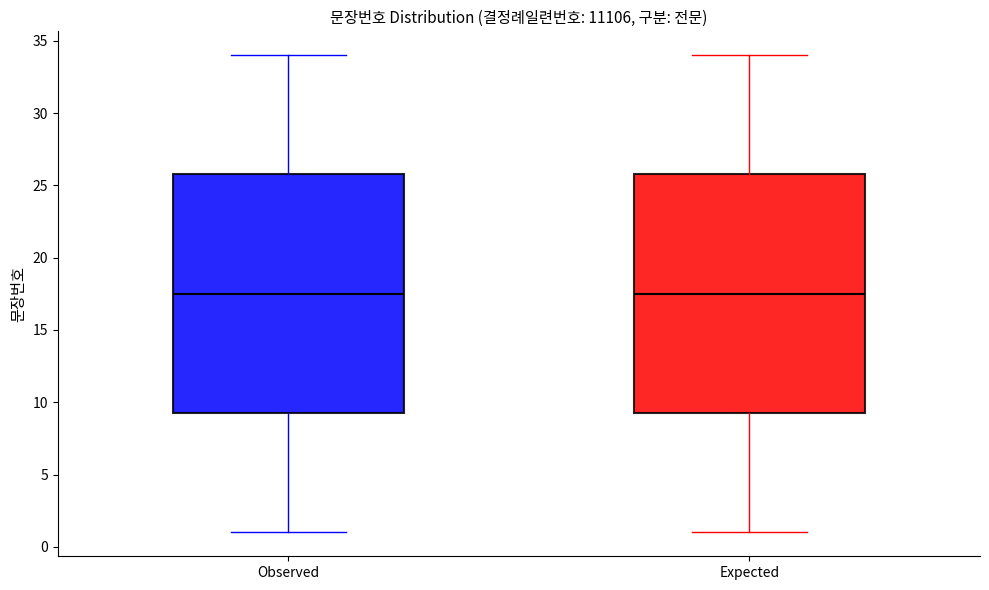

Reading left to right, transcribe this box plot: for each box, give where its median line is, the range the box spans, and where its two whiskers end, as read against the y-axis. The values are not printed on the chart, so give them approximately, as read against the axis.

Observed: median 17.5, box 9.5 to 26.0, whiskers 1.0 to 34.0
Expected: median 17.5, box 9.5 to 26.0, whiskers 1.0 to 34.0